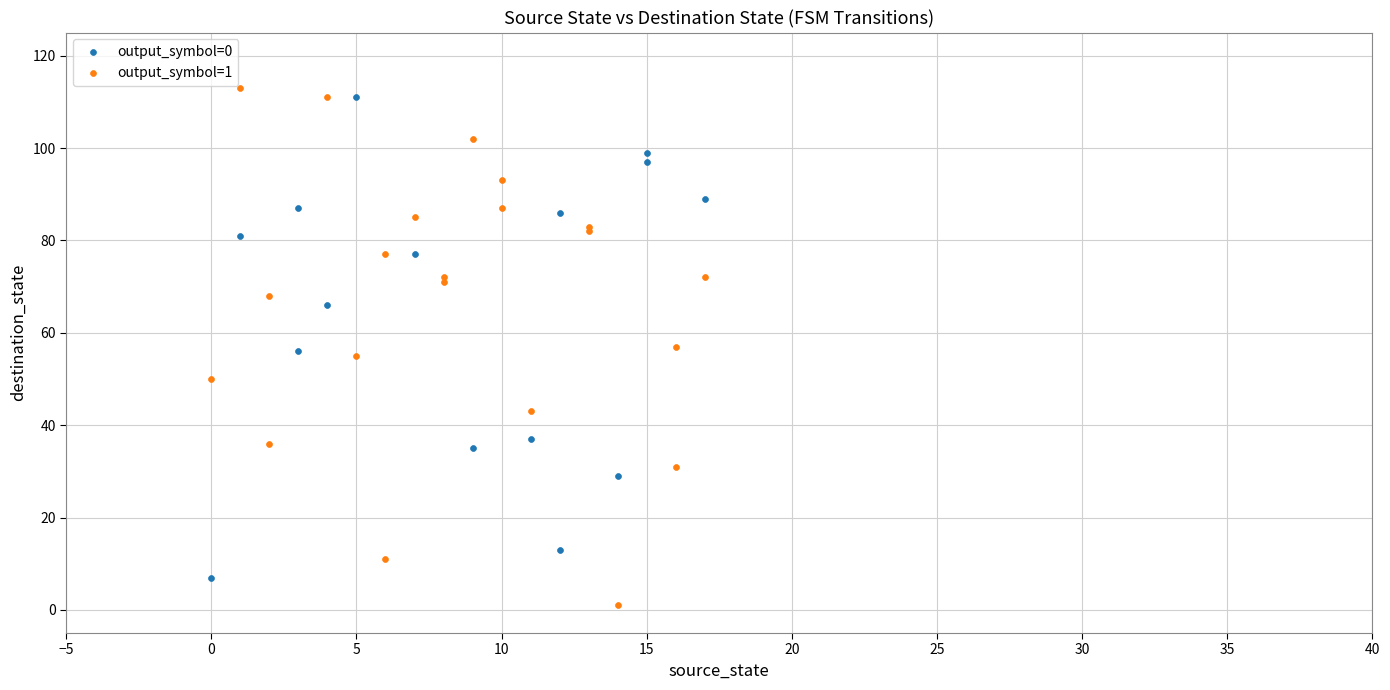

Which series has the widest spread of Y values?

output_symbol=1